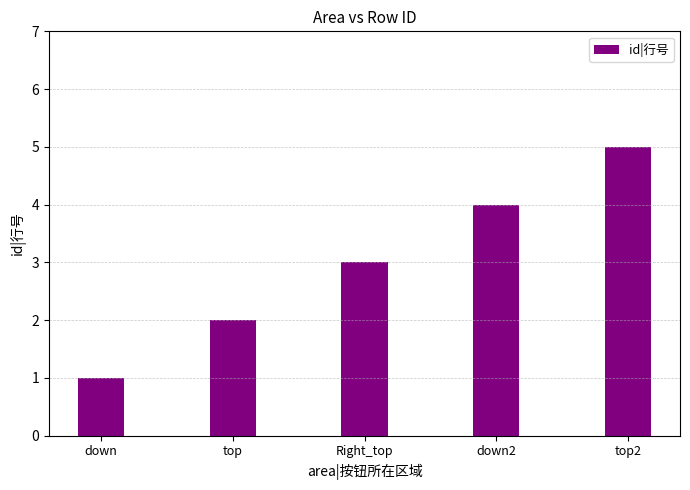

What is the smallest value displayed?

1